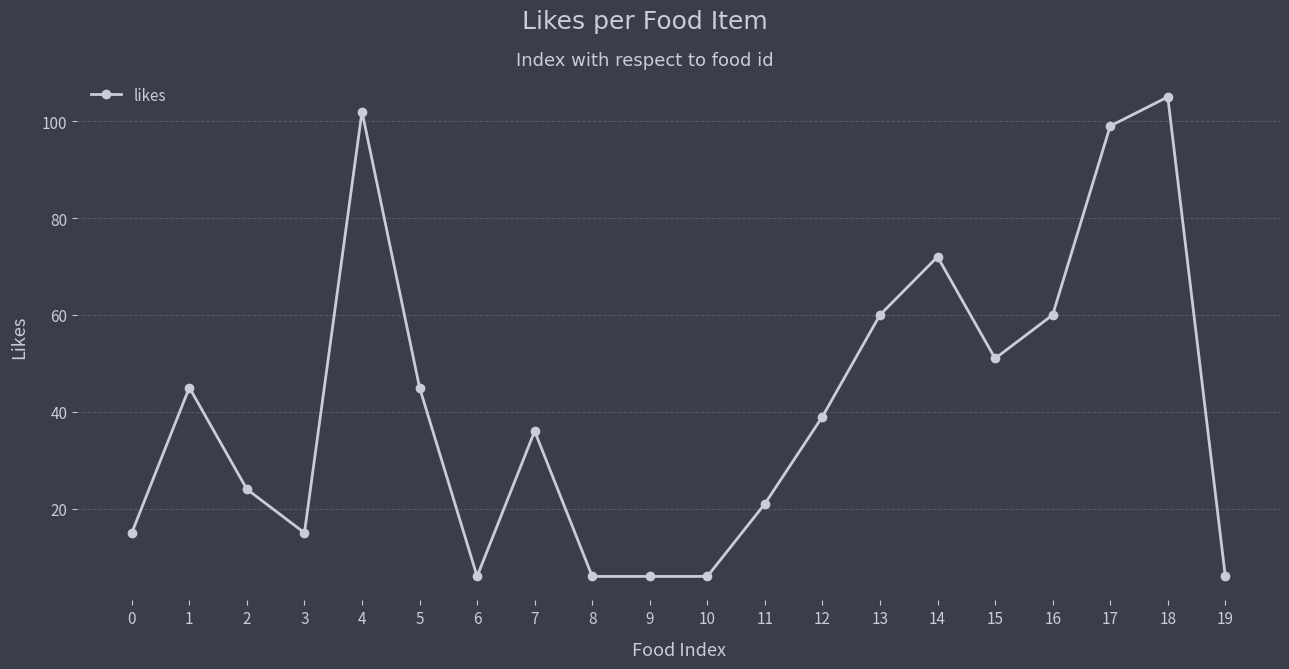

Reading right to left, extract all data points from this chart.

19=6	18=105	17=99	16=60	15=51	14=72	13=60	12=39	11=21	10=6	9=6	8=6	7=36	6=6	5=45	4=102	3=15	2=24	1=45	0=15